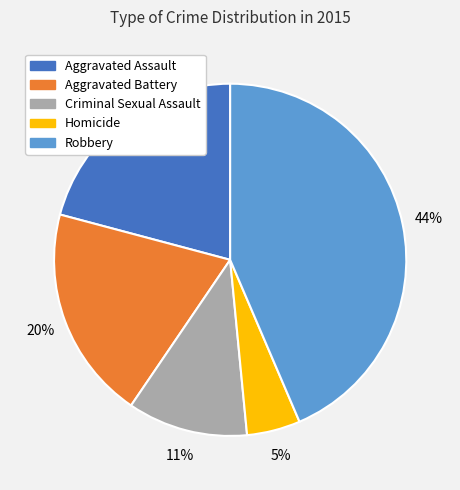

Which category has the biggest portion of the pie?

Robbery